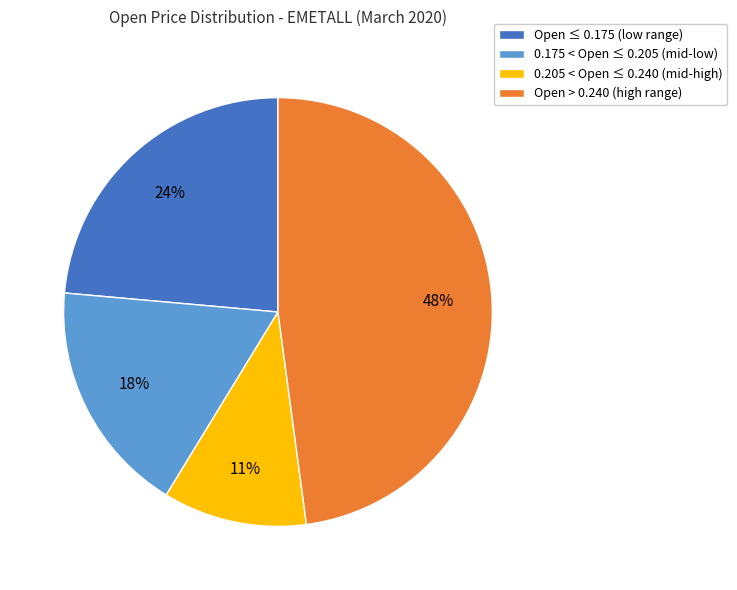

Combined, do 0.175 < Open ≤ 0.205 (mid-low) and Open > 0.240 (high range) account for over 50%?

Yes